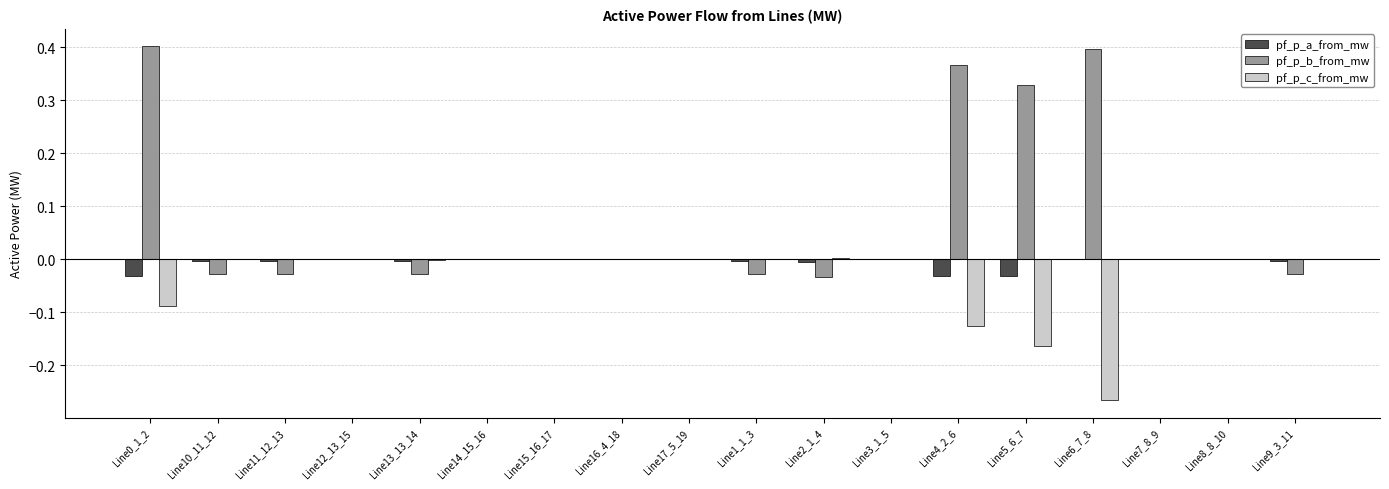

Does the chart contain stacked bars?

No